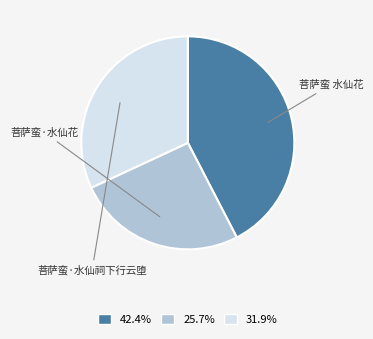

Approximately how many times larger is the value at 25.7% compared to 42.4%?

0.6